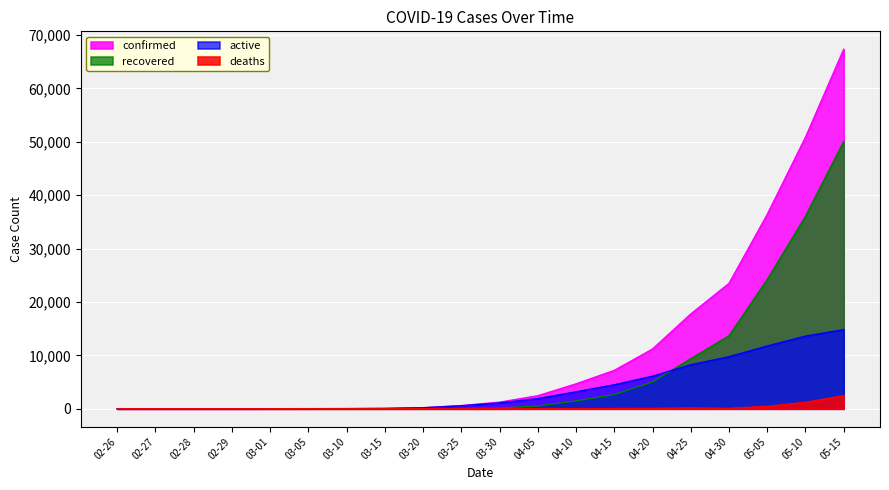

What is the maximum value for active?

14831